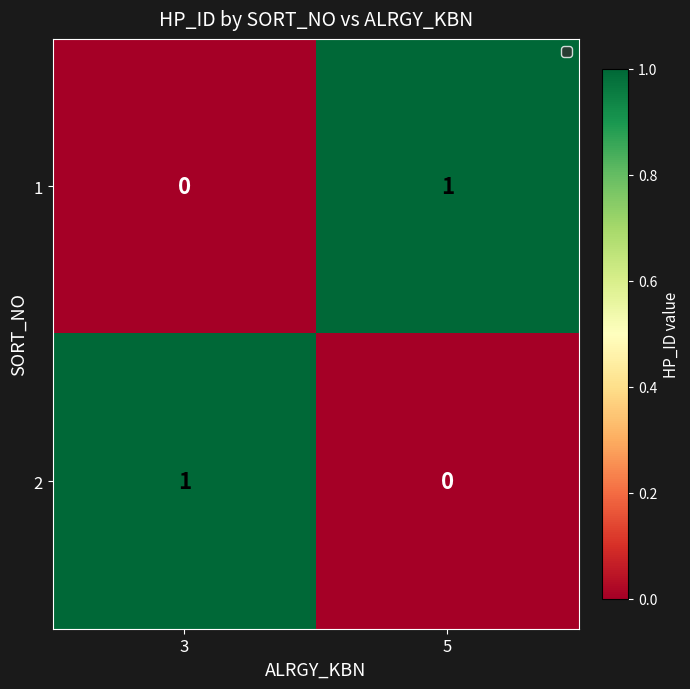

How many data points does each series have?

2